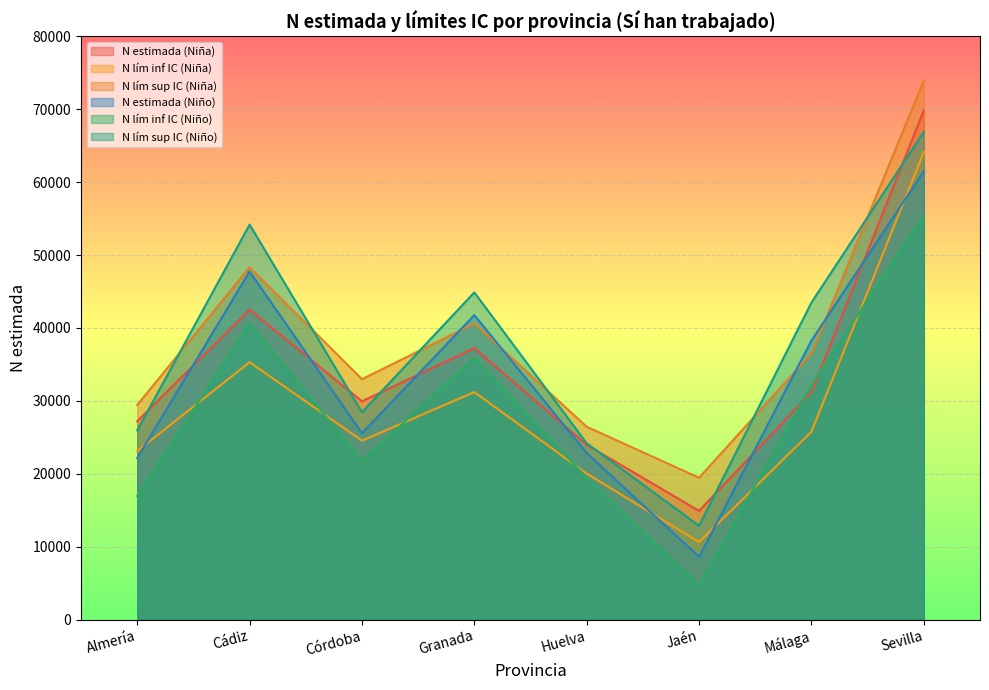

Where does the N estimada (Niño) series first go above 38278?

Cádiz